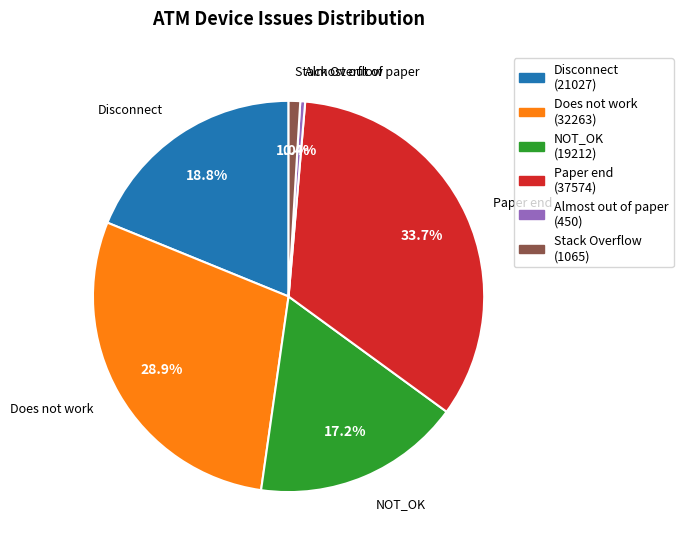

What portion of the pie excludes Does not work?

71.1%